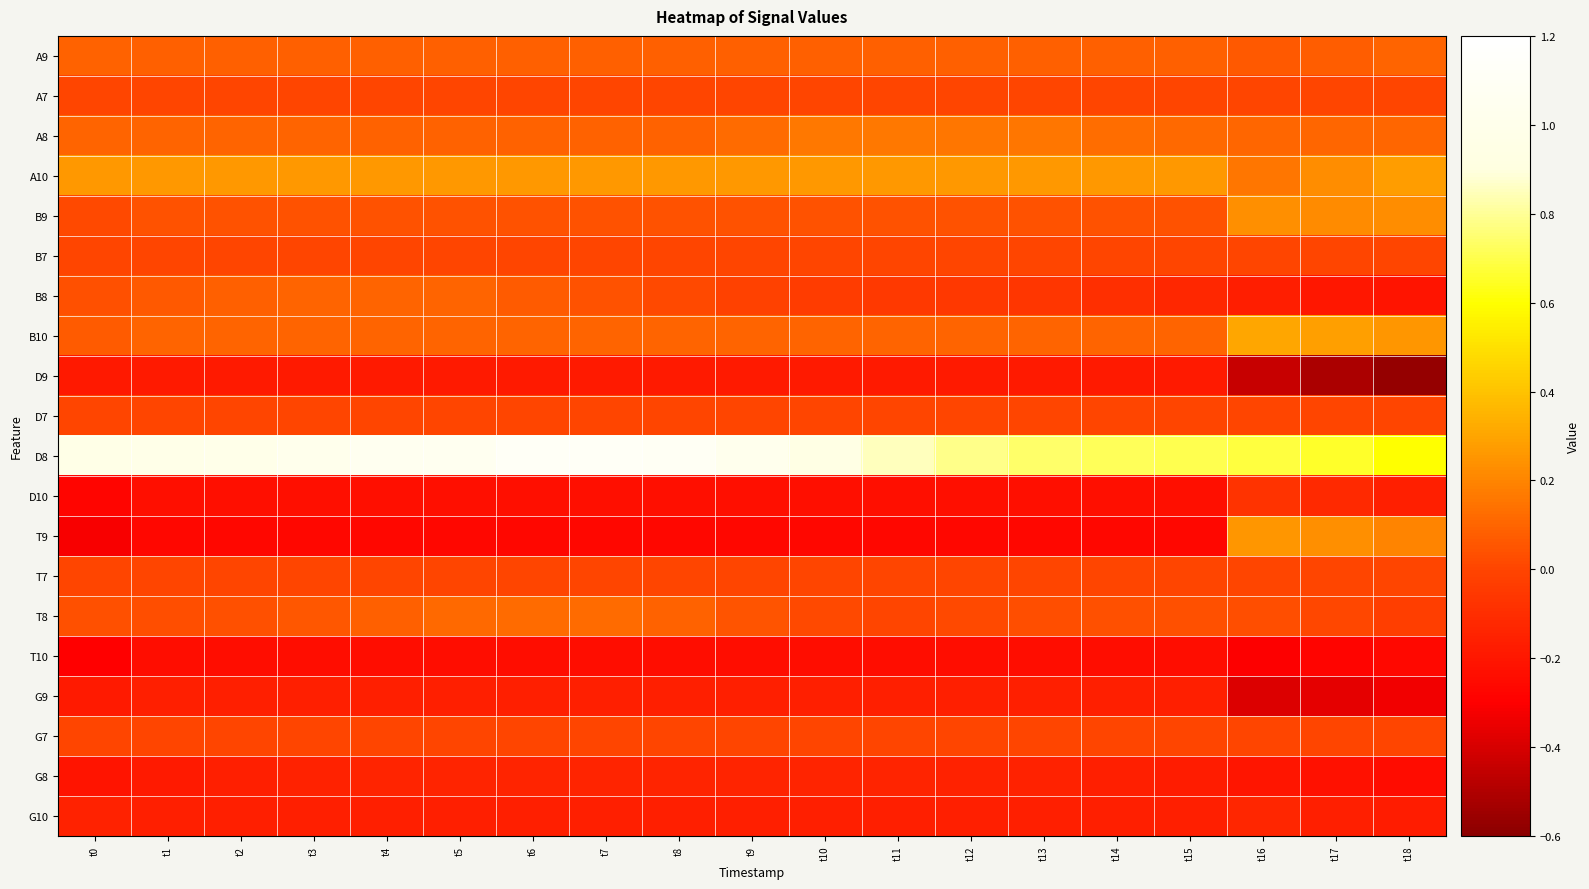

Which series has the largest total across all categories?

D8